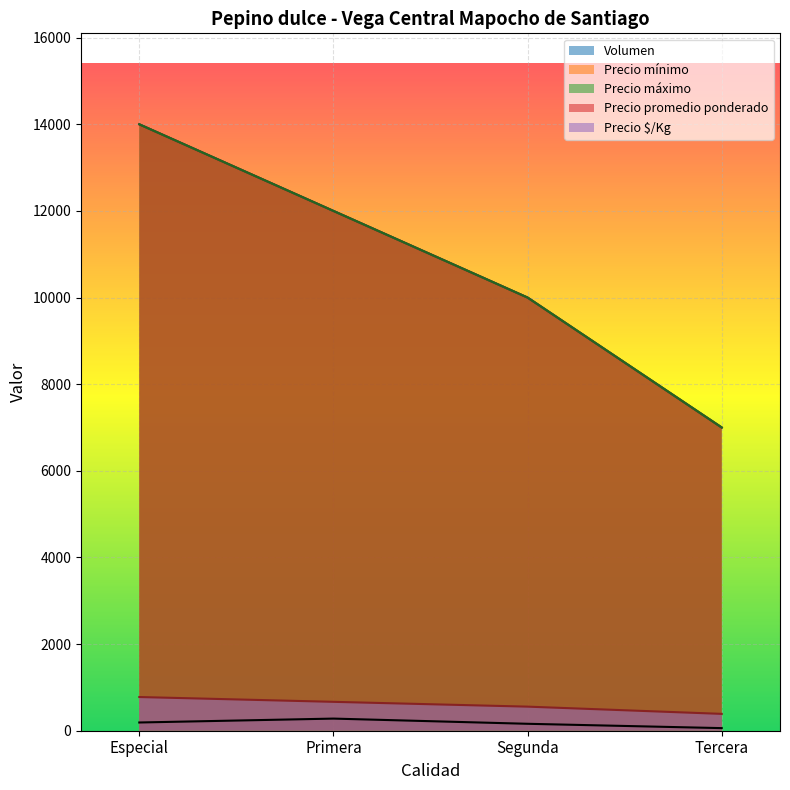

Where does the Precio máximo series first go above 12000?

Especial